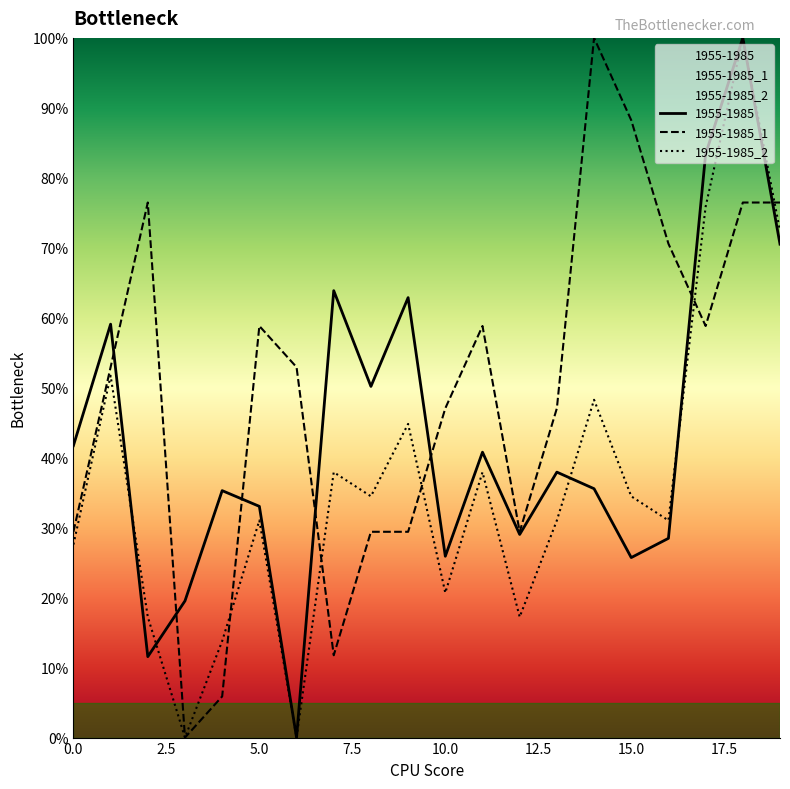

Reading left to right, list all the values displayed in this chart.

1955-1985: 41.7	59.1	11.6	19.5	35.3	33.0	0.0	63.9	50.2	62.9	25.9	40.8	29.0	37.9	35.6	25.7	28.5	83.4	100.0	70.5
1955-1985_1: 29.4	52.9	76.5	0.0	5.9	58.8	52.9	11.8	29.4	29.4	47.1	58.8	29.4	47.1	100.0	88.2	70.6	58.8	76.5	76.5
1955-1985_2: 27.6	51.7	17.2	0.0	13.8	31.0	0.0	37.9	34.5	44.8	20.7	37.9	17.2	31.0	48.3	34.5	31.0	75.9	100.0	72.4